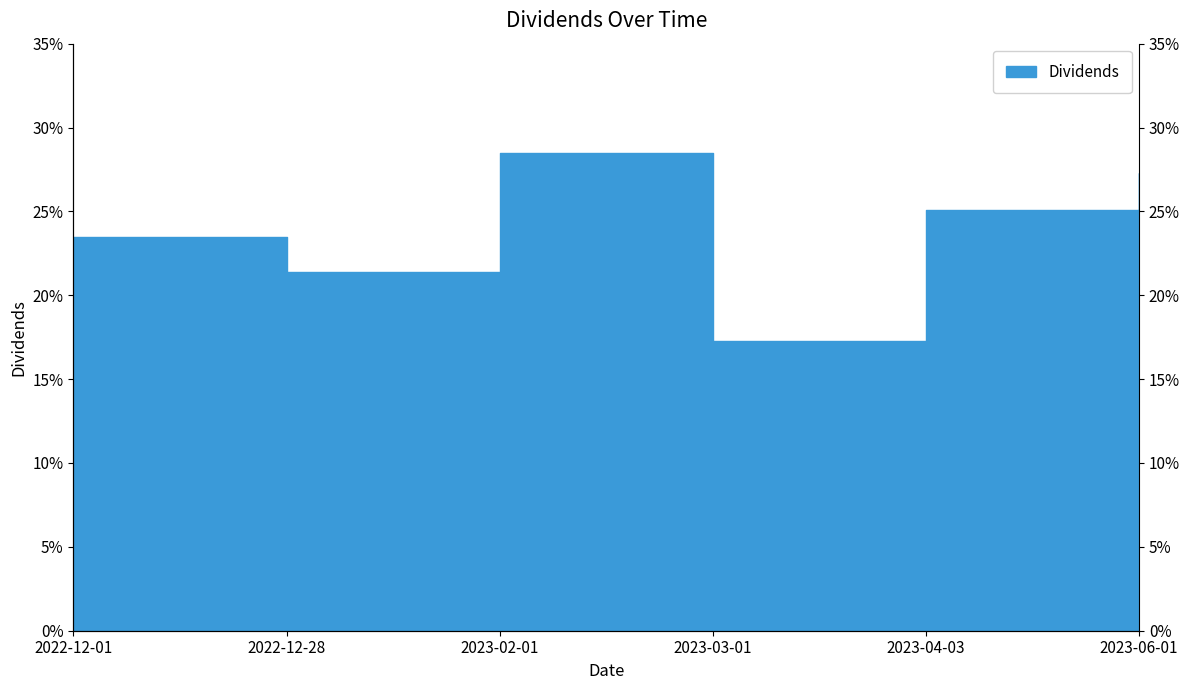

What position from the right is 2022-12-28?

5